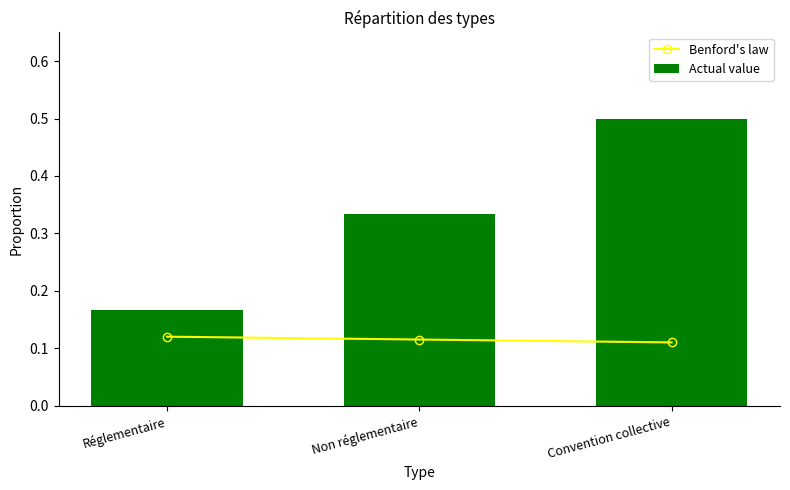

Is it true that Benford's law equals 0.0 at Non réglementaire?

False